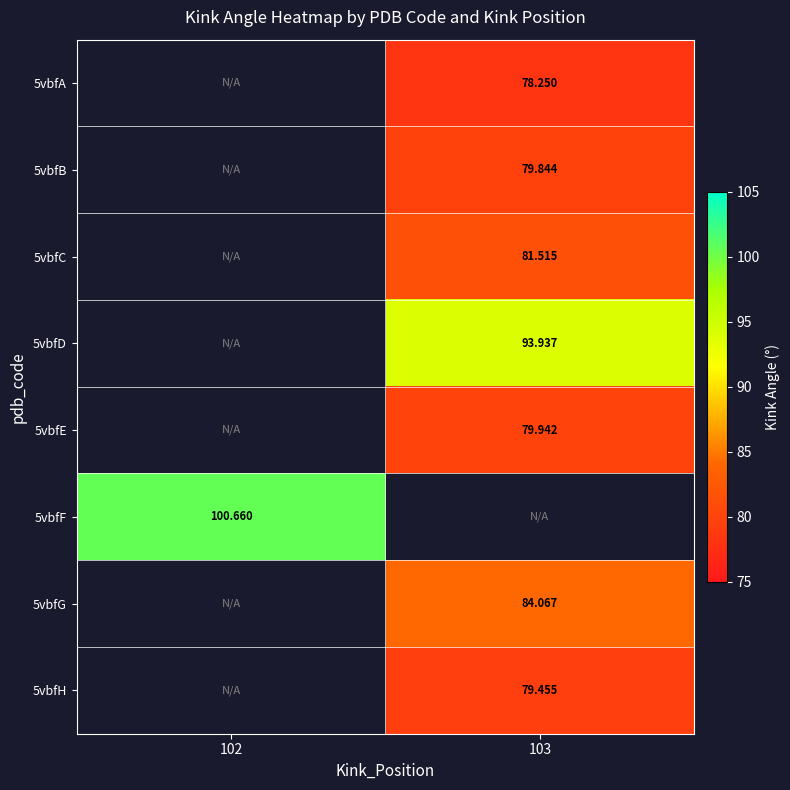

How many positive values does the 5vbfB series have?

1